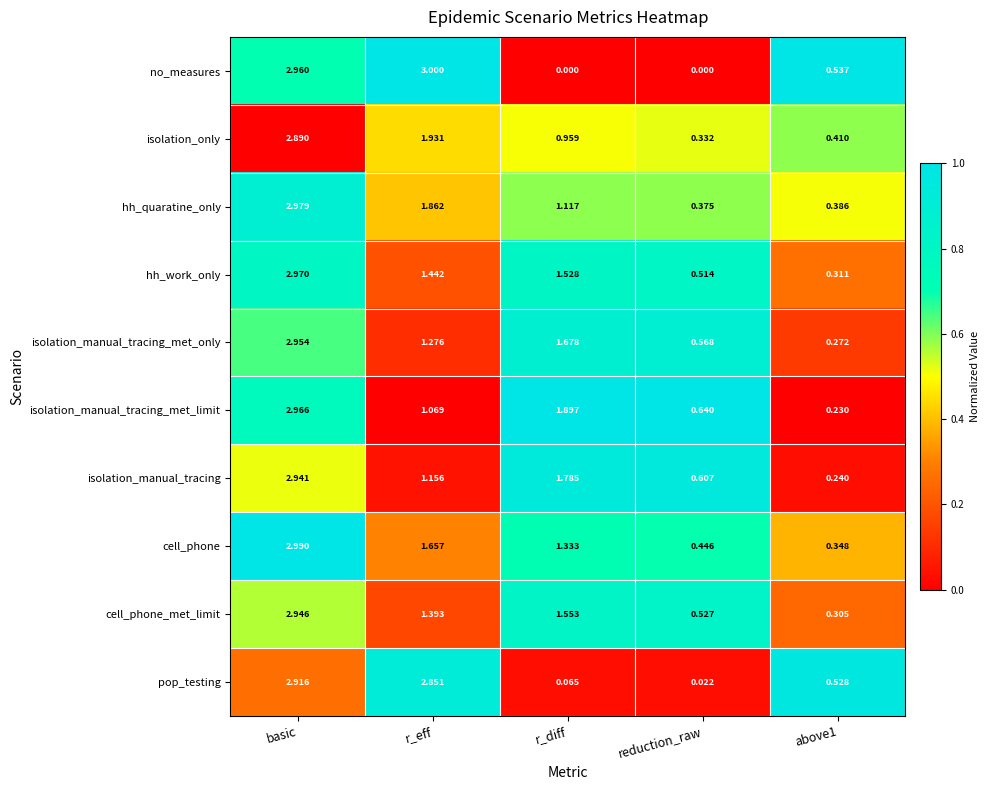

How many data points in isolation_manual_tracing are above 1?

3